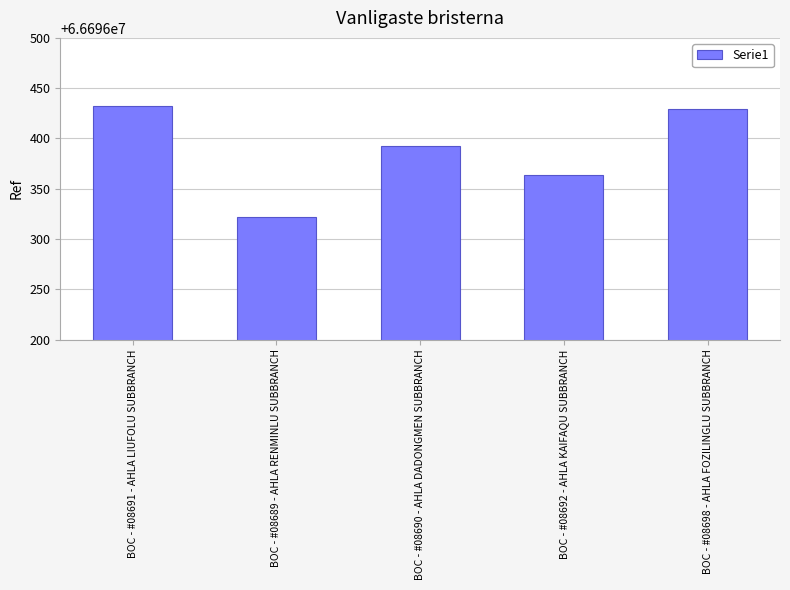

What is the label of the 4th bar from the right?

BOC - #08689 - AHLA RENMINLU SUBBRANCH